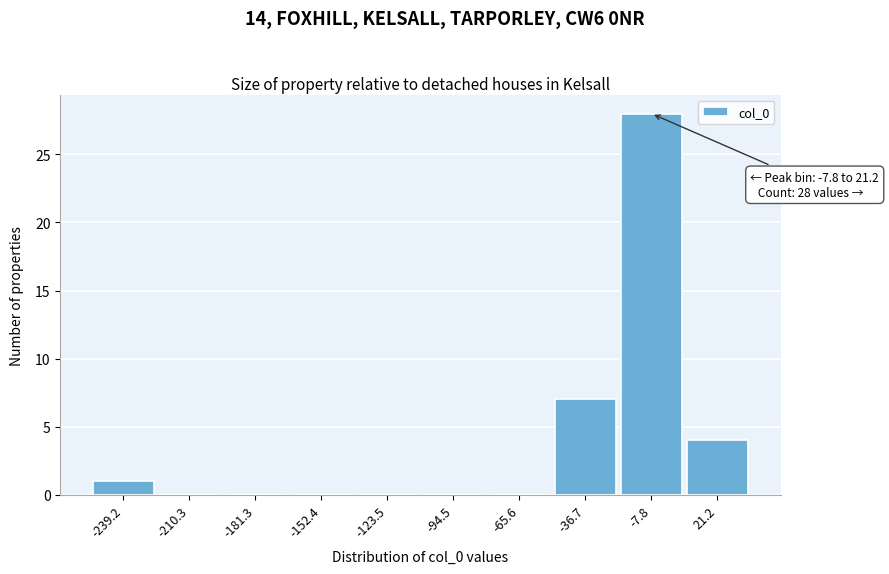

Reading left to right, transcribe all the data shown in this chart.

-239.2=1	-210.3=0	-181.3=0	-152.4=0	-123.5=0	-94.5=0	-65.6=0	-36.7=7	-7.8=28	21.2=4